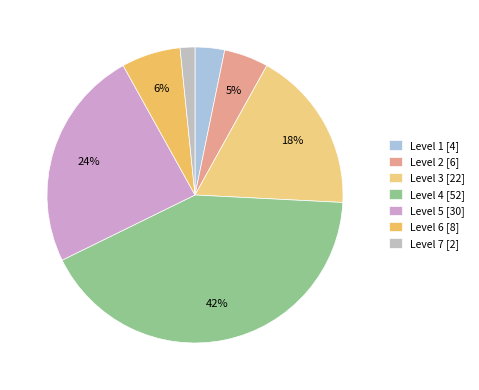

To the nearest percent, what portion does Level 1 represent?

3%